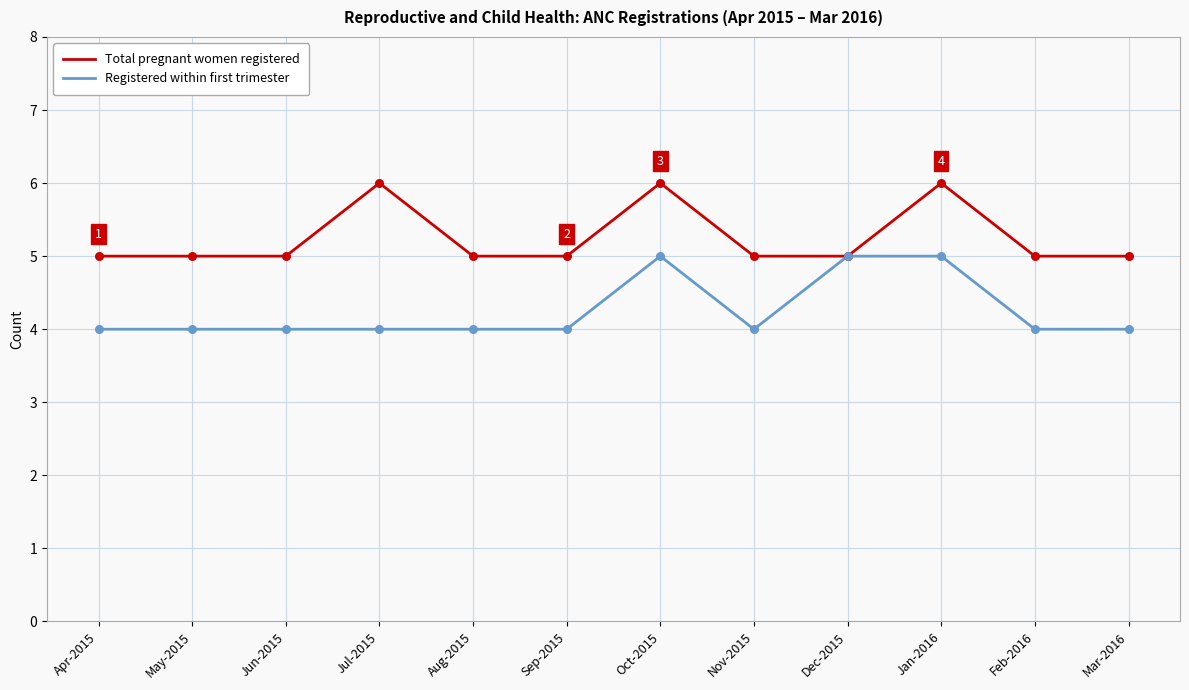

What is the smallest value displayed?

4